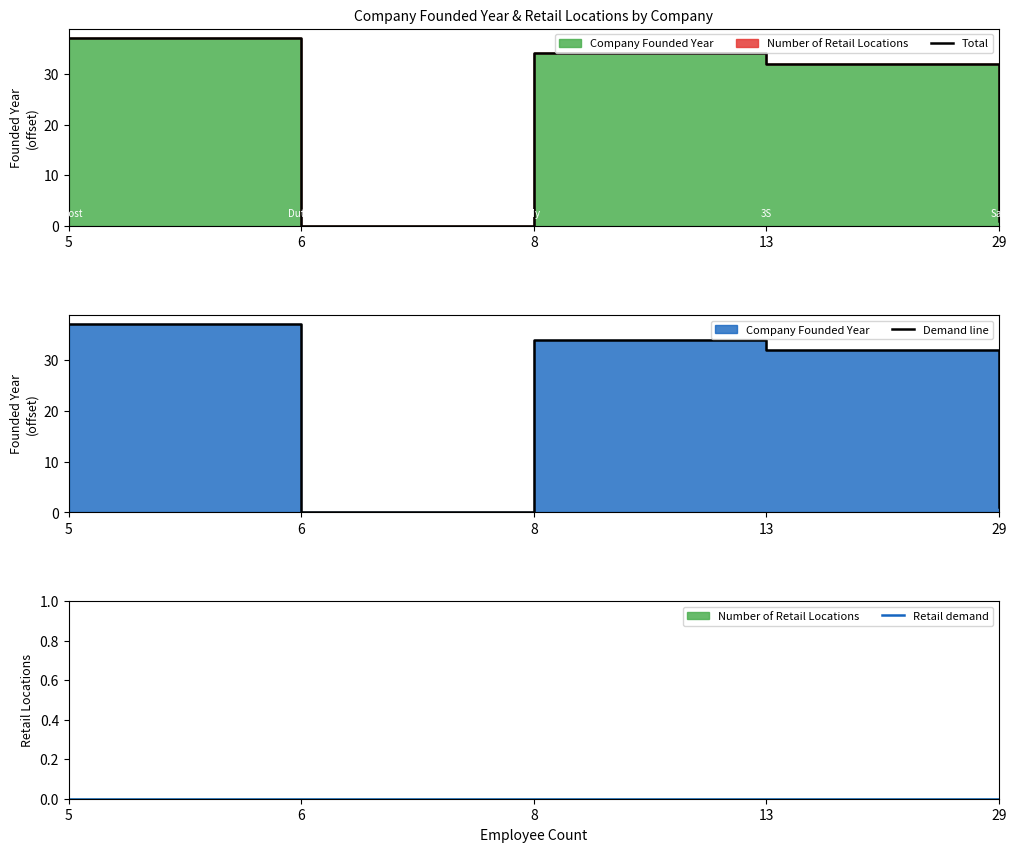

True or false: Demand line has a value of 32 at 13.

True